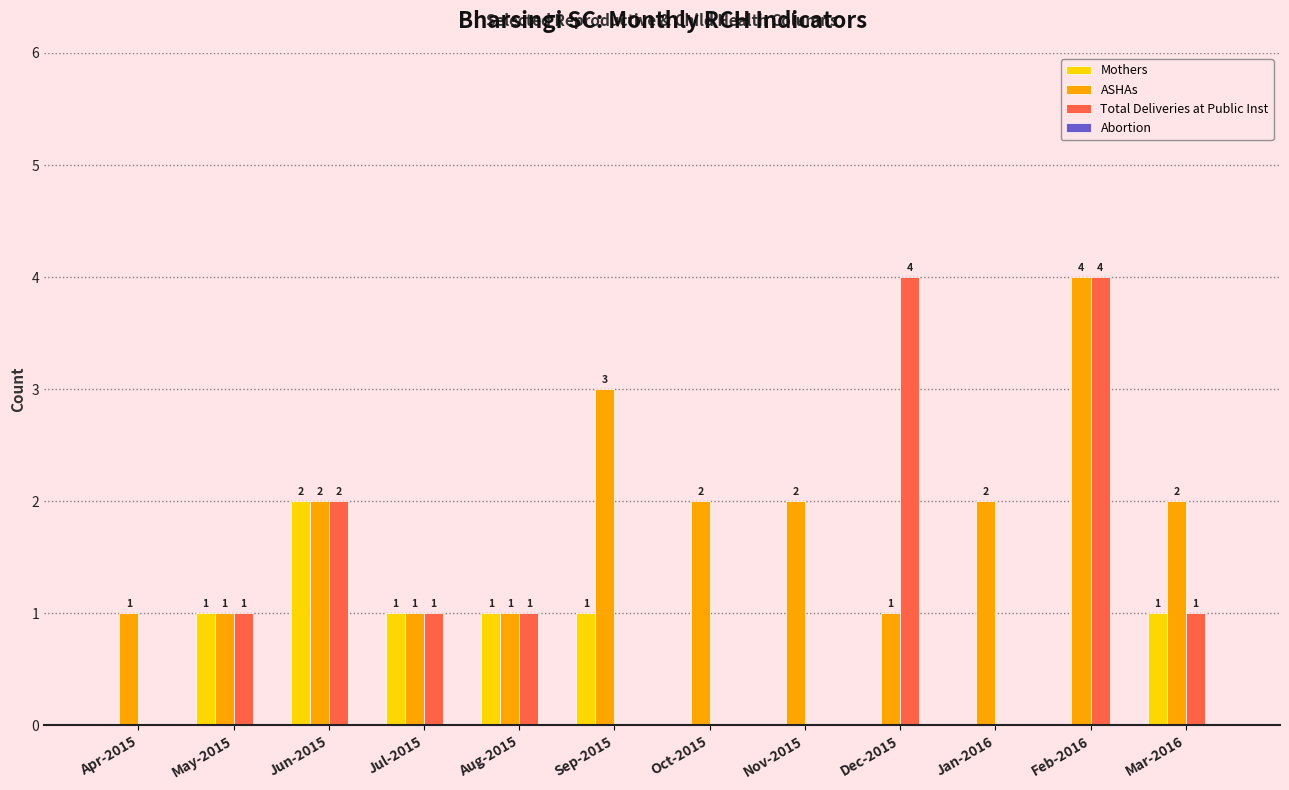

Which series has the widest spread of values?

Total Deliveries at Public Inst